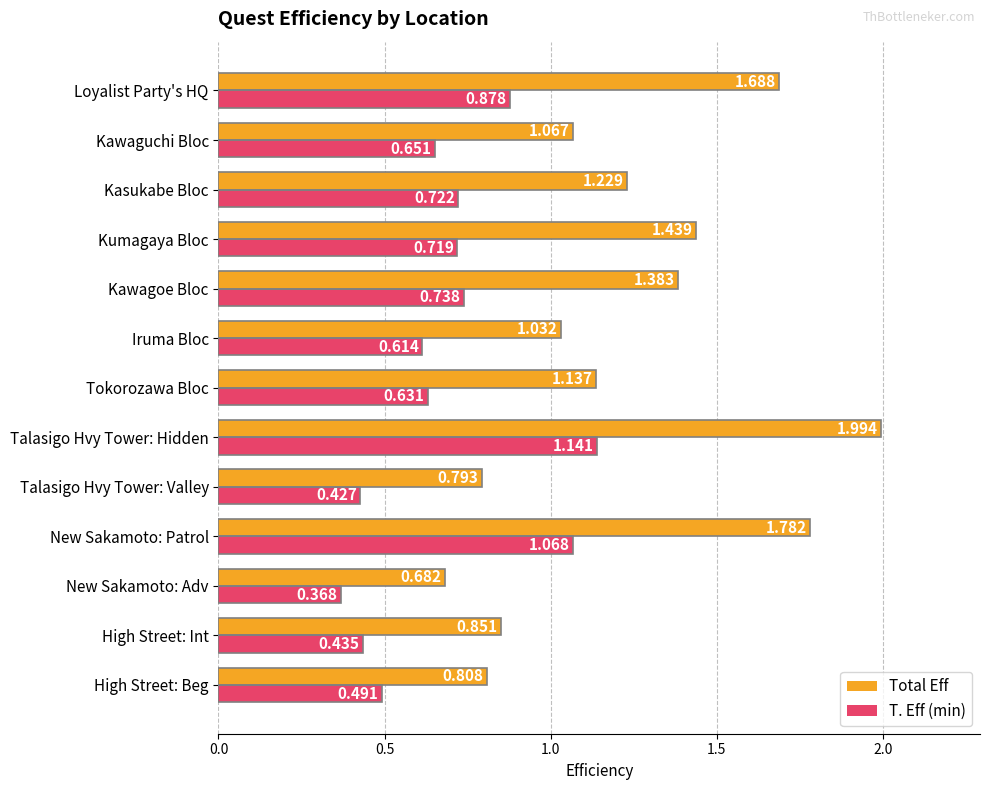

Where is Total Eff nearest to the value 1?

Iruma Bloc